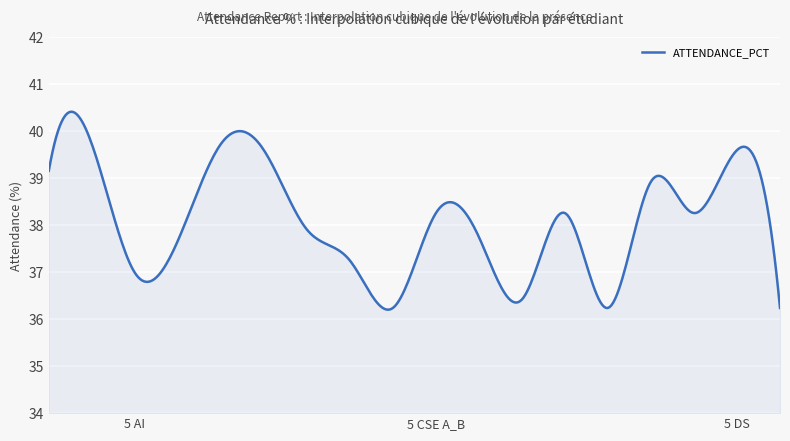

What is the greatest value displayed?

40.4